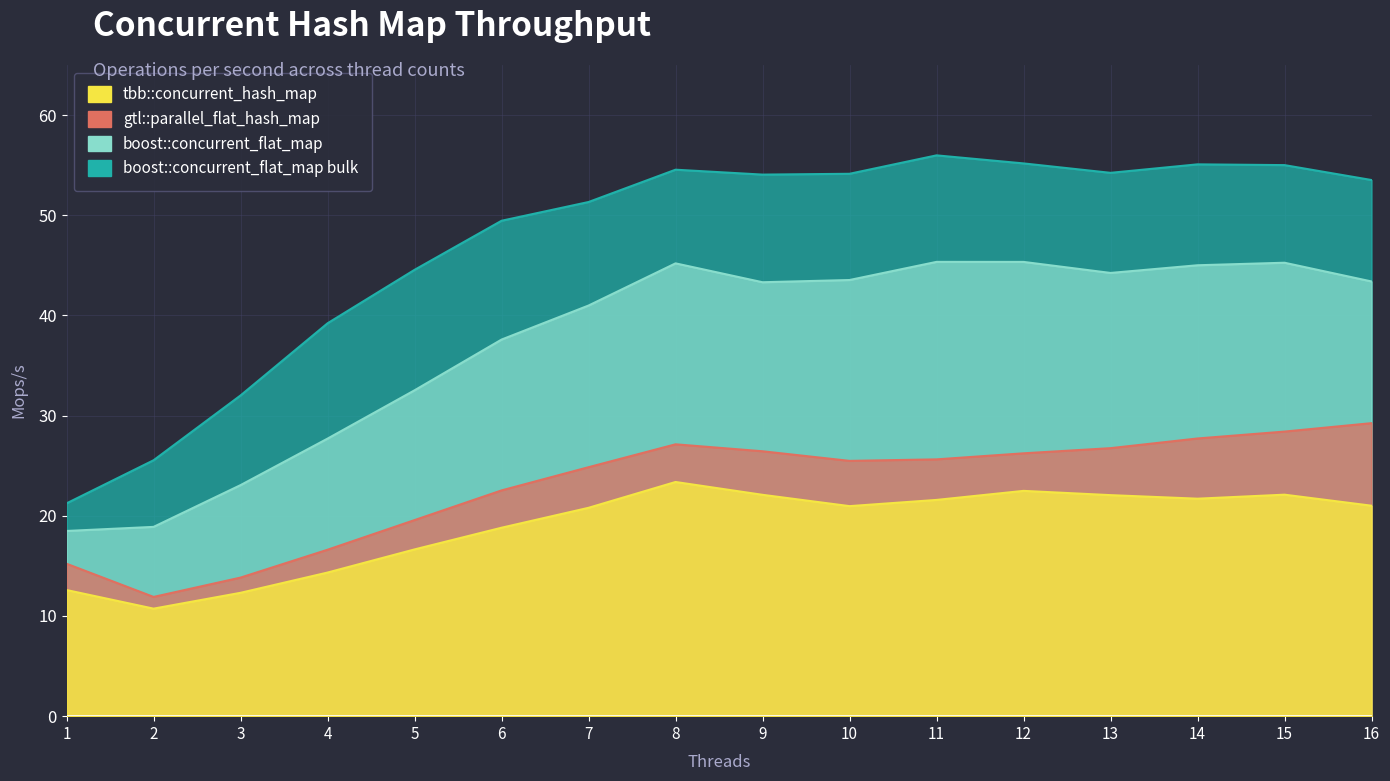

True or false: gtl::parallel_flat_hash_map and boost::concurrent_flat_map intersect in this chart.

False